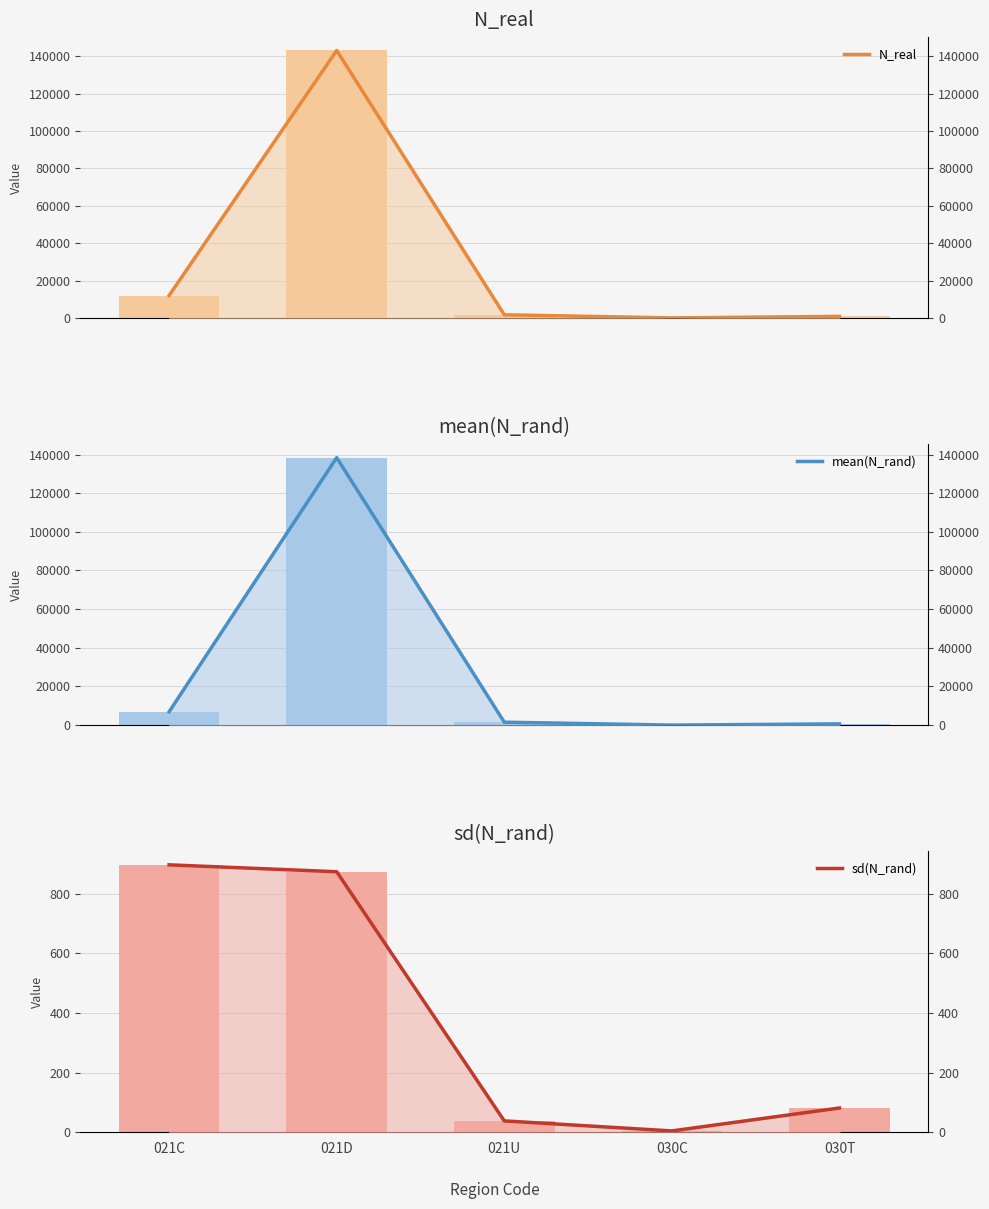

Which category has the highest value across all series?

021D